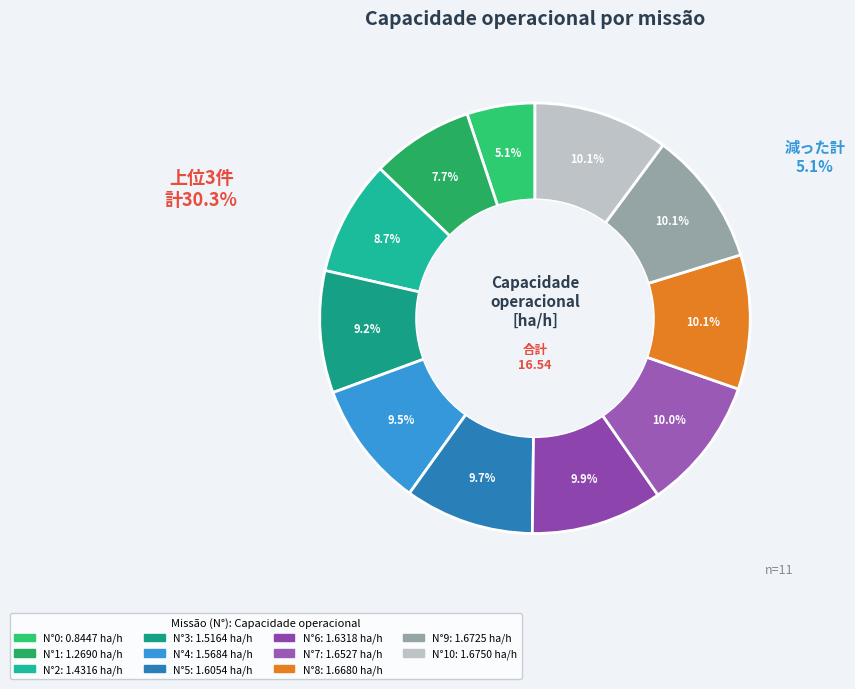

What is the largest slice in the pie chart?

10